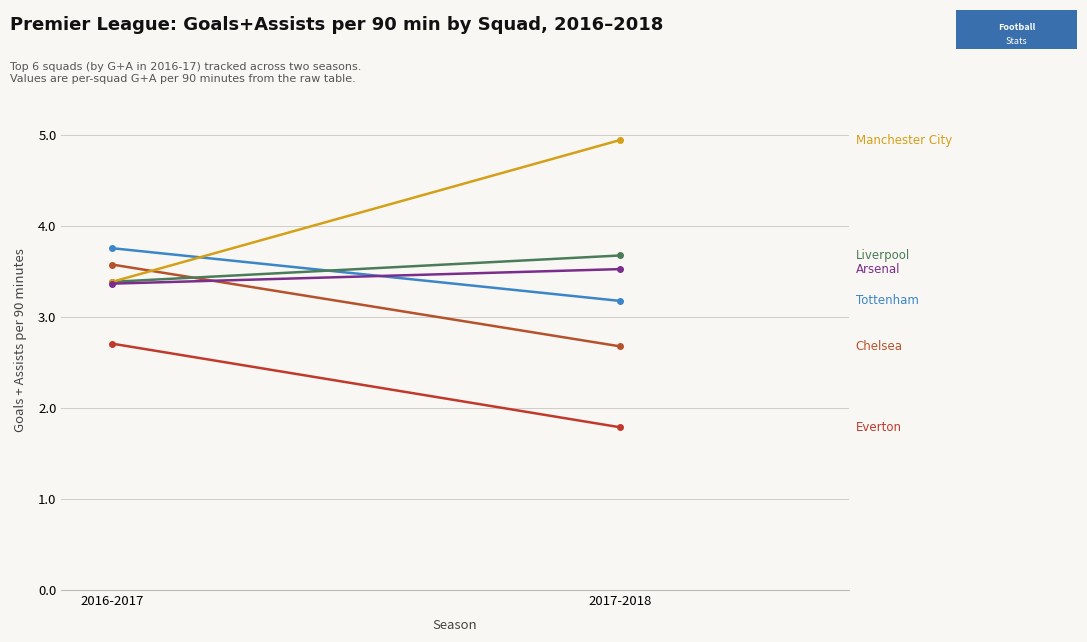

What is the label of the 1st point from the right?

2017-2018